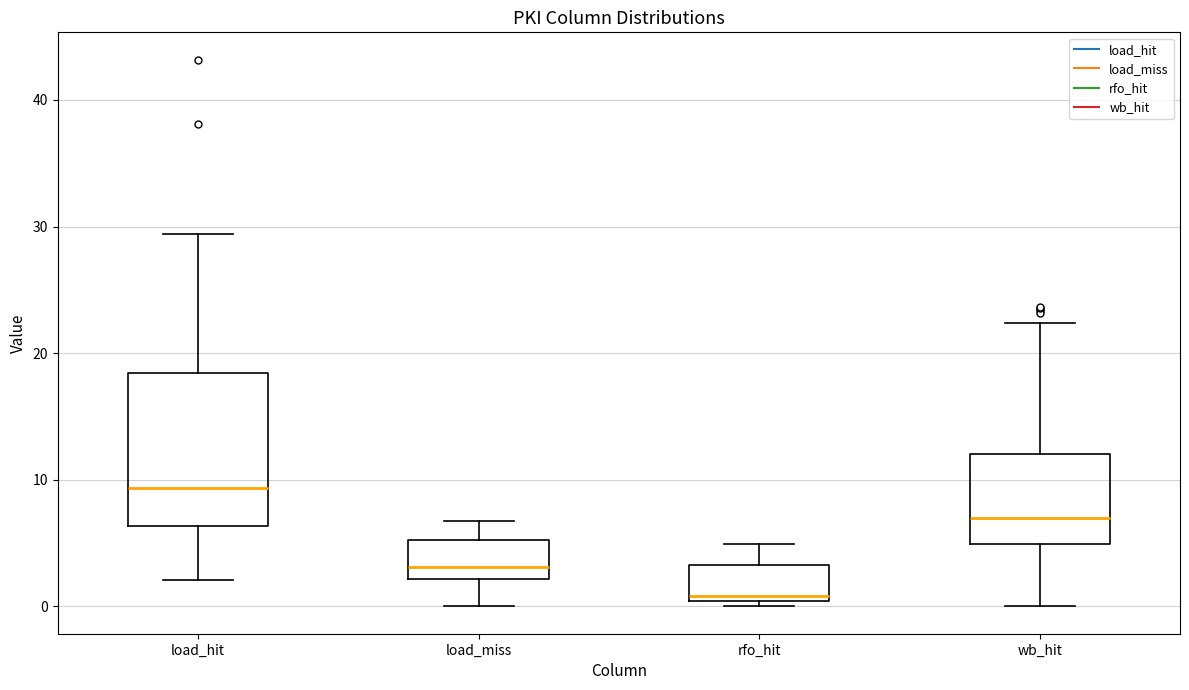

Where does the median line of the box for wb_hit sit on the y-axis? The values are not printed on the chart, so give them approximately, as read against the axis.

7